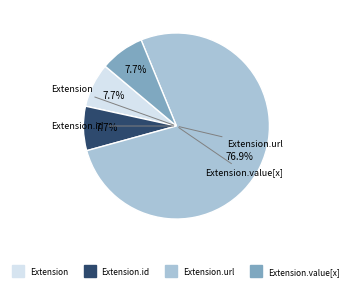

How many segments does this pie chart have?

4